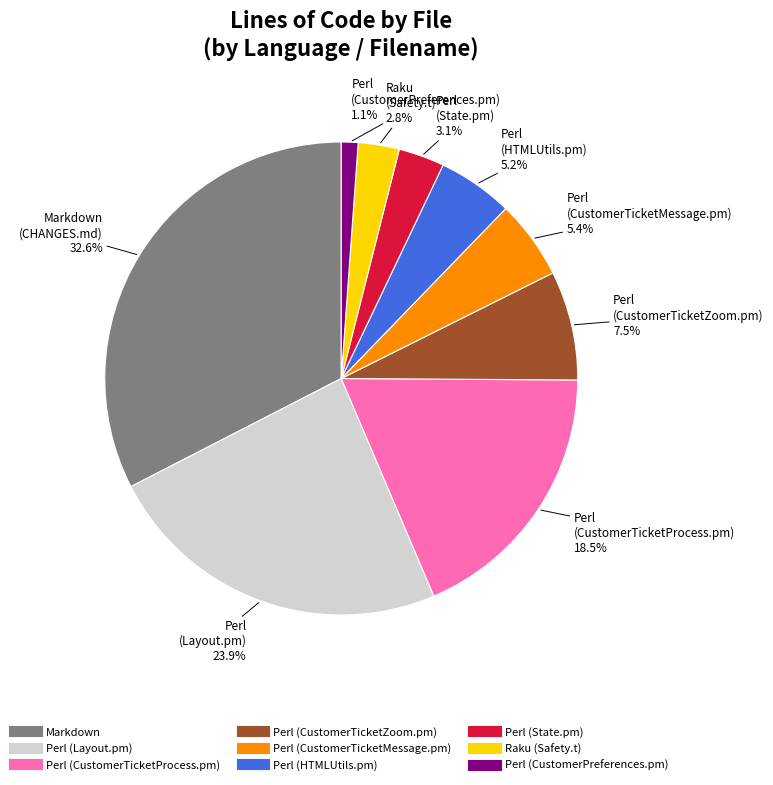

Is it true that Markdown is 43% of the pie?

False